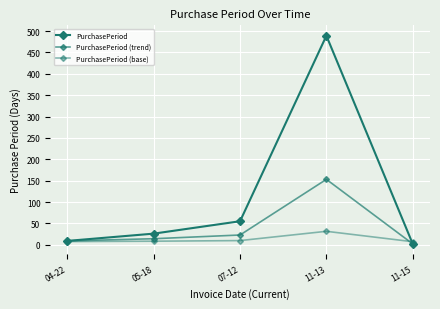

Which series has the largest range (max minus min)?

PurchasePeriod